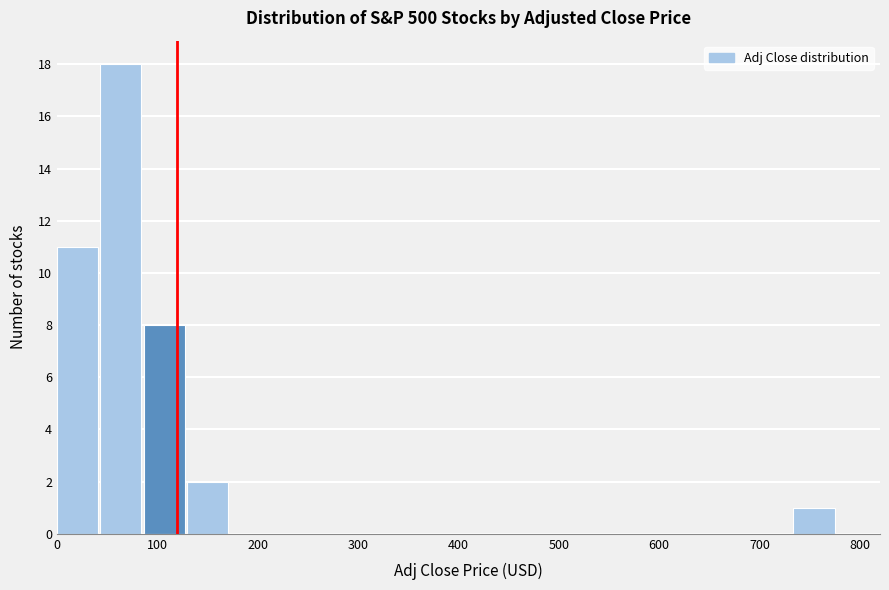

Reading left to right, transcribe this chart: for each bar, give the range it covers on the x-axis and its height. Neither the bar edges nor the heights are printed on the chart, so give them approximately, as read against the axes.

0 to 40: 11
40 to 90: 18
90 to 130: 8
130 to 170: 2
170 to 220: 0
220 to 260: 0
260 to 300: 0
300 to 350: 0
350 to 390: 0
390 to 430: 0
430 to 470: 0
470 to 520: 0
520 to 560: 0
560 to 600: 0
600 to 650: 0
650 to 690: 0
690 to 730: 0
730 to 780: 1
780 to 820: 0